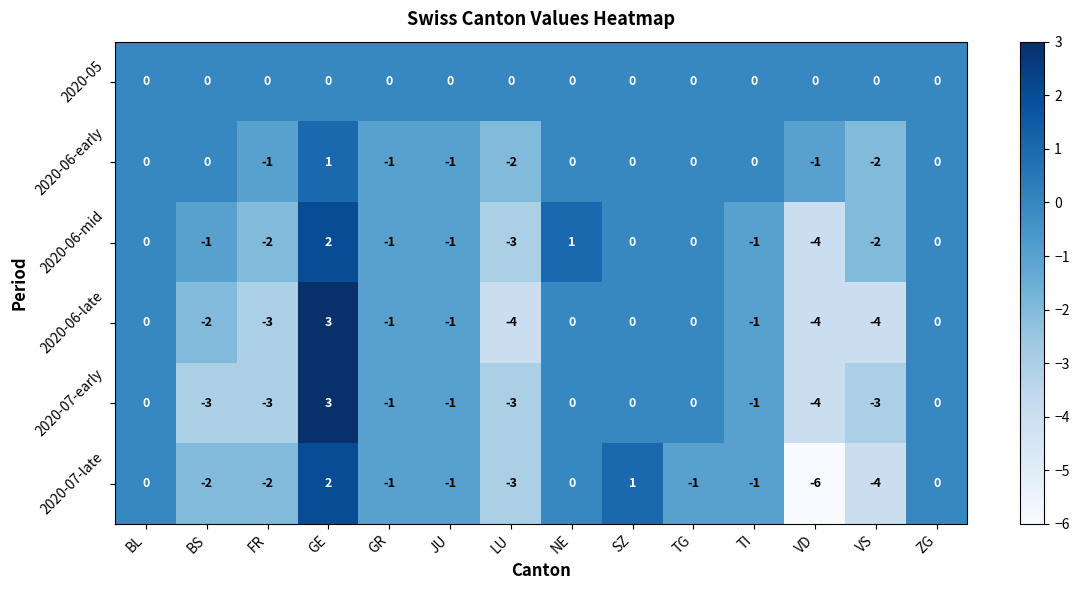

How many distinct data groups are displayed?

6